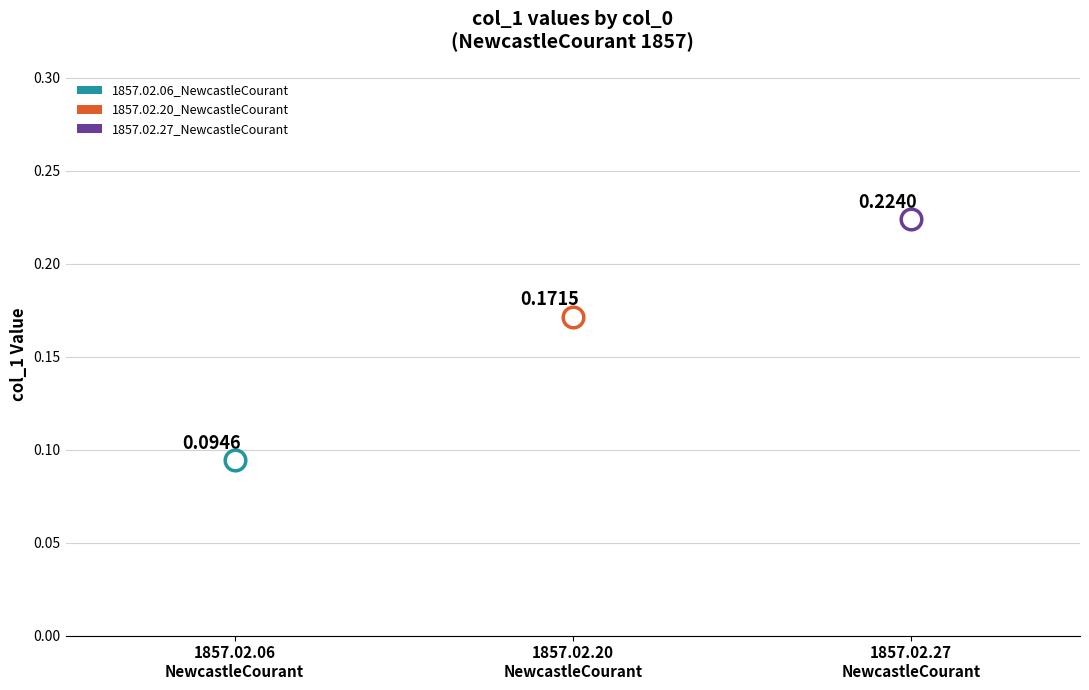

Between 1857.02.27_NewcastleCourant and 1857.02.06_NewcastleCourant, which is larger?

1857.02.27_NewcastleCourant